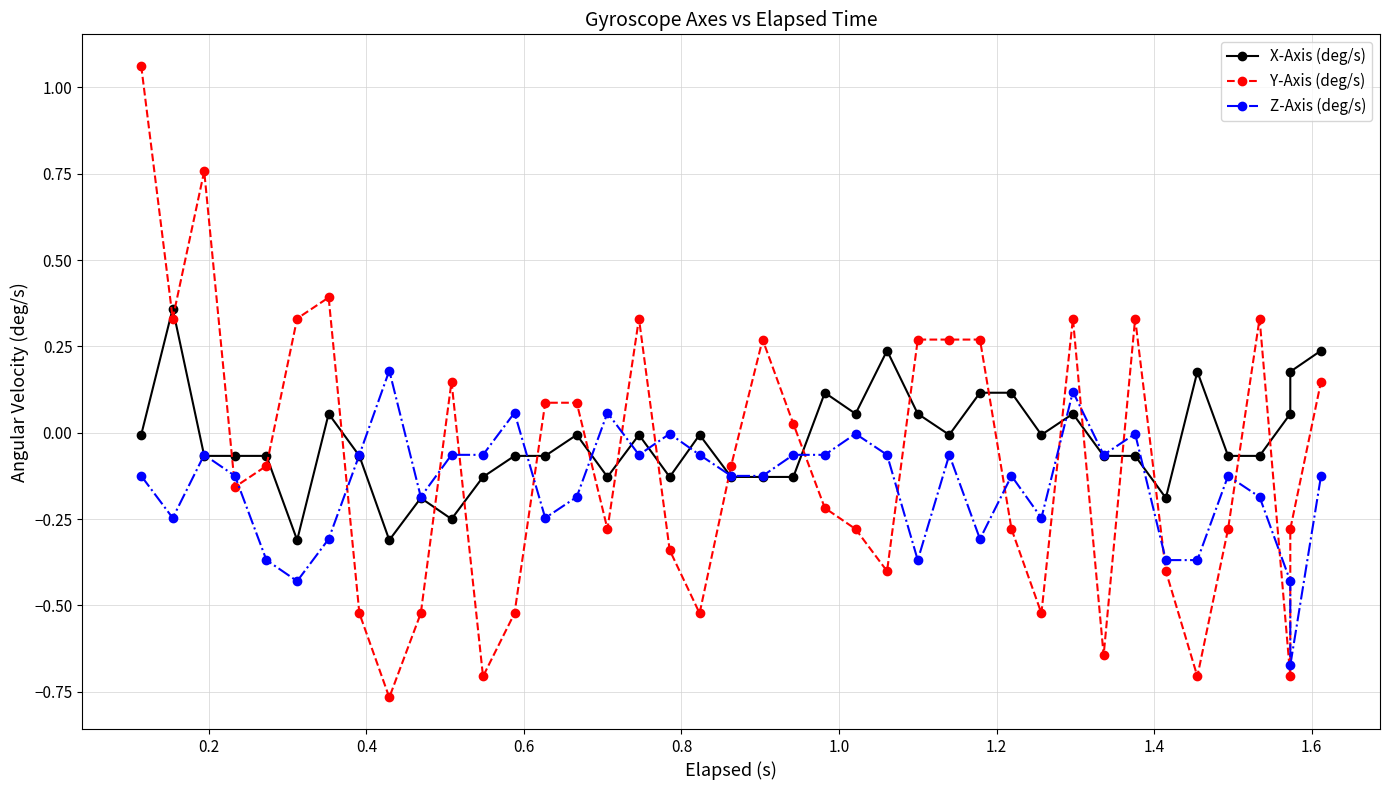

List the series in order of their peak value, lowest first.

Z-Axis (deg/s), X-Axis (deg/s), Y-Axis (deg/s)